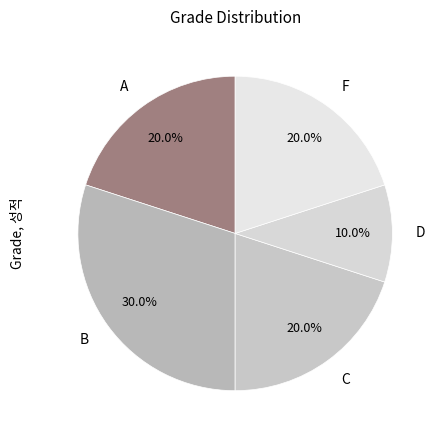

Which has a higher value, A or D?

A